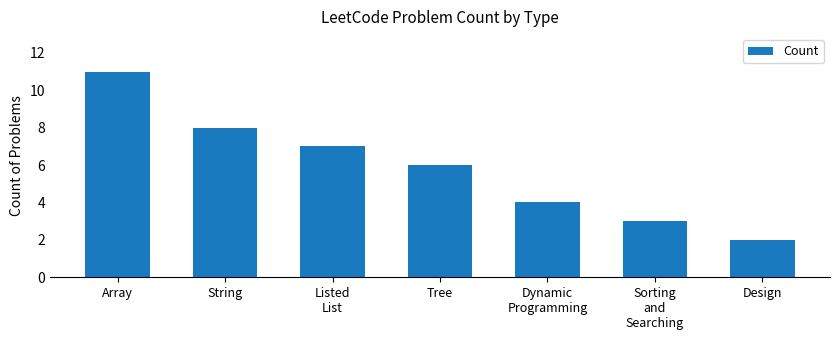

How many bars are there in total?

7